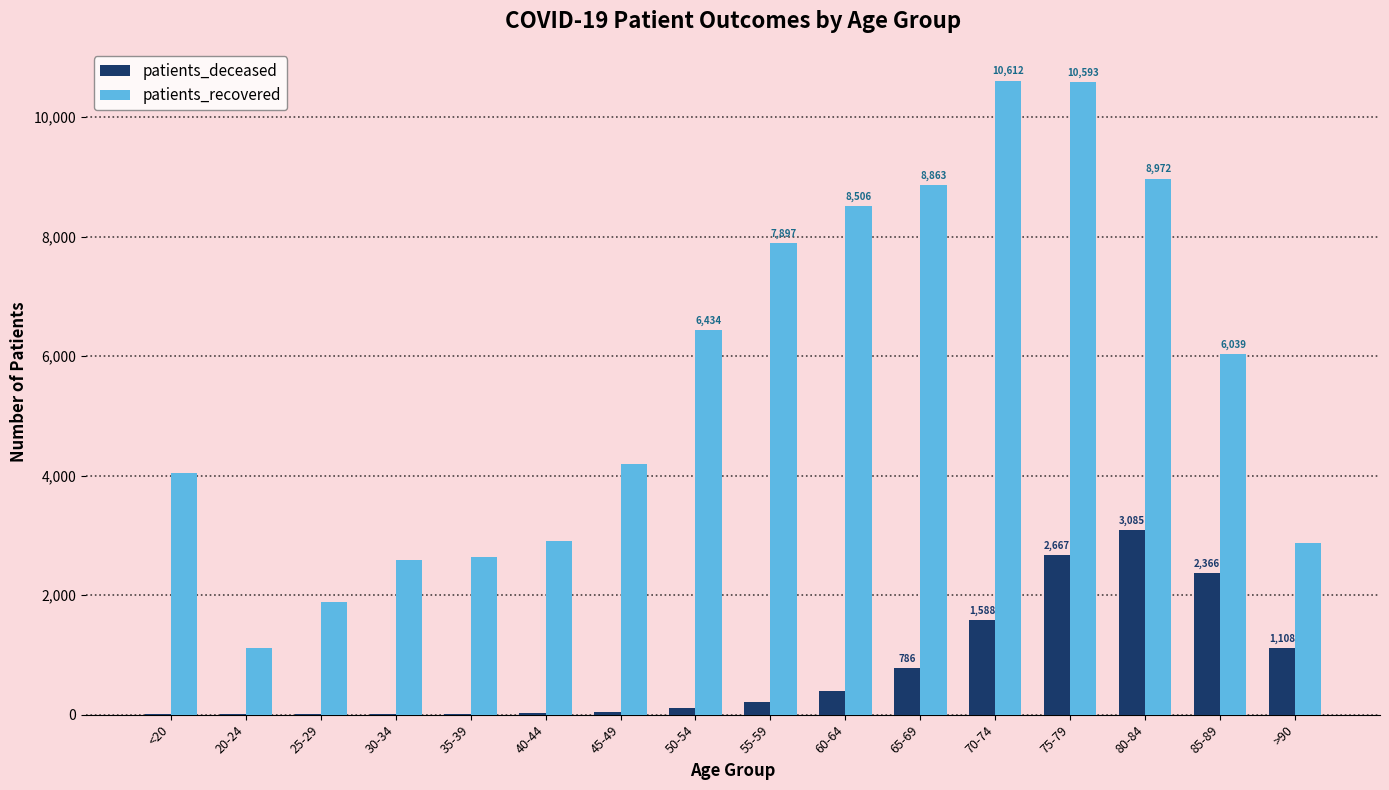

Where is patients_recovered nearest to the value 5861?

85-89